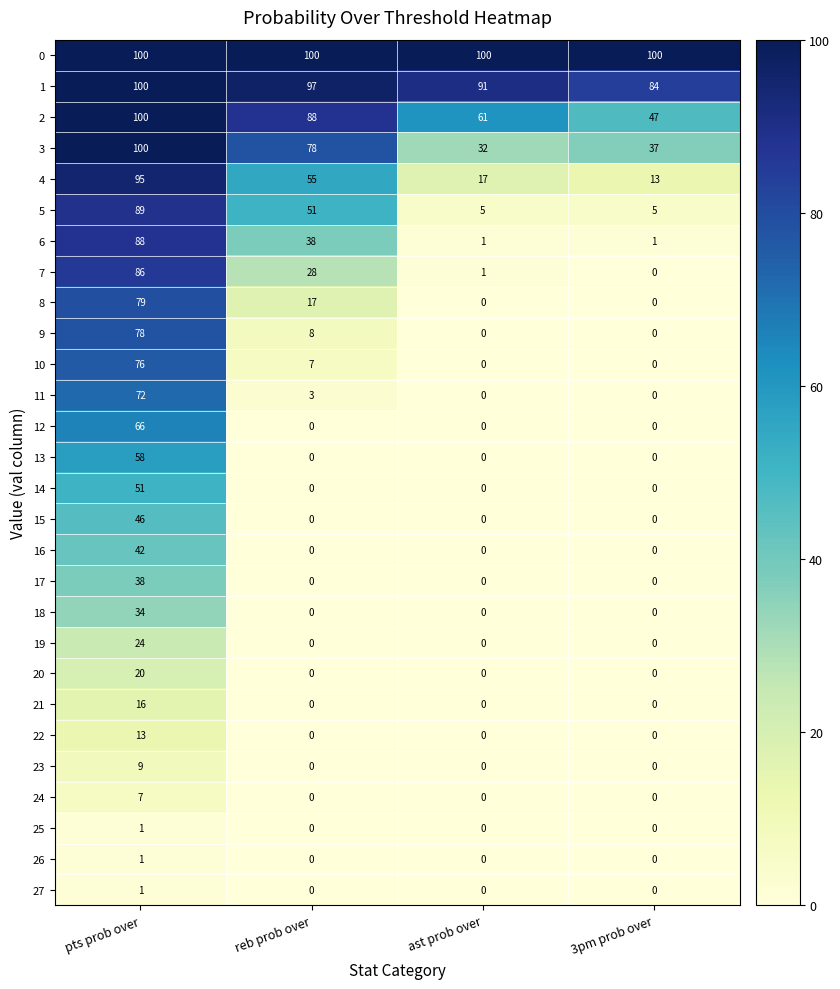

What is the maximum value for 21?

16